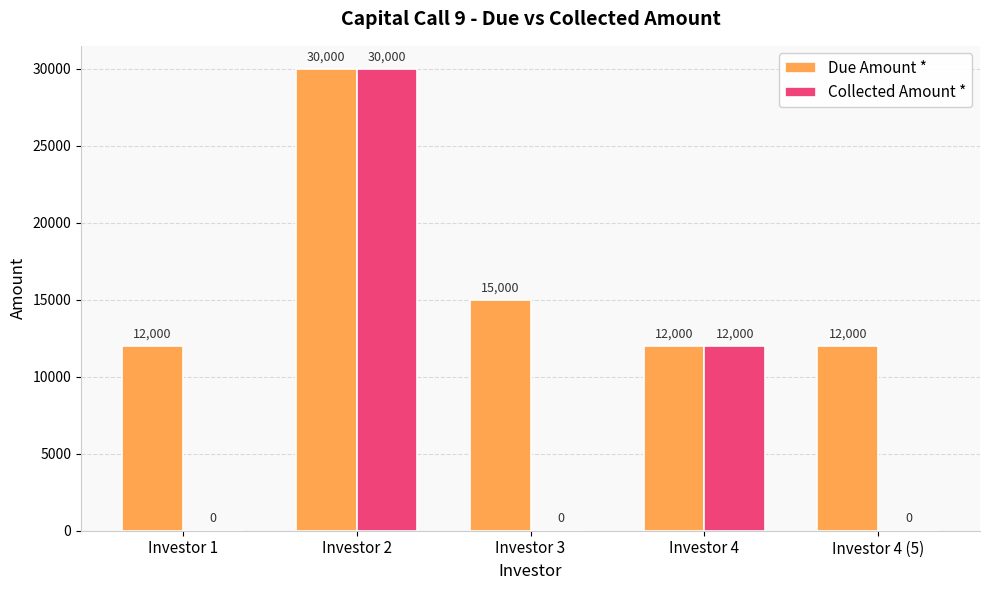

How many groups of bars are there?

5